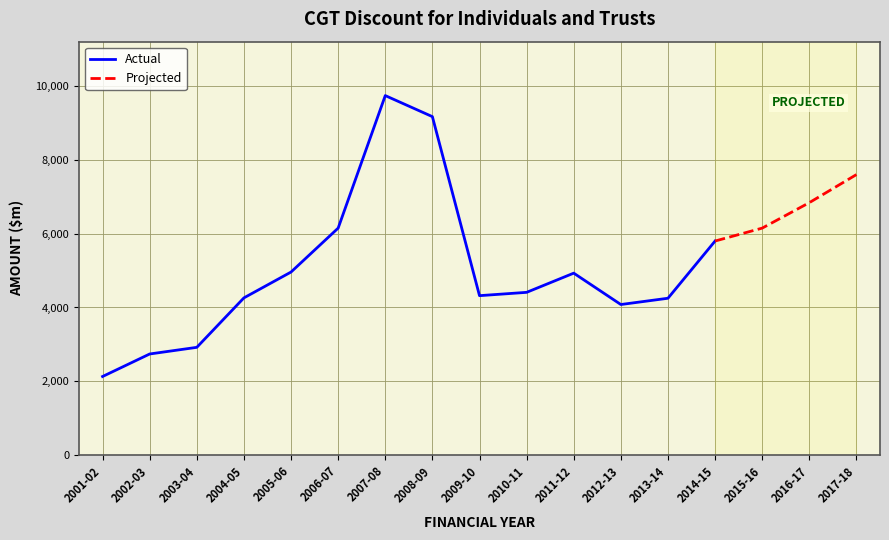

How many values exceed 4930?

8